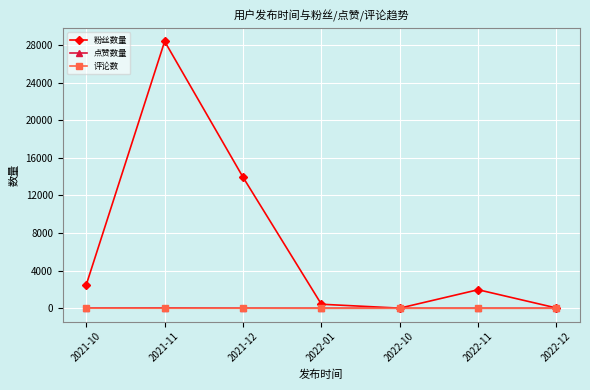

What is the label of the 1st point from the right?

2022-12